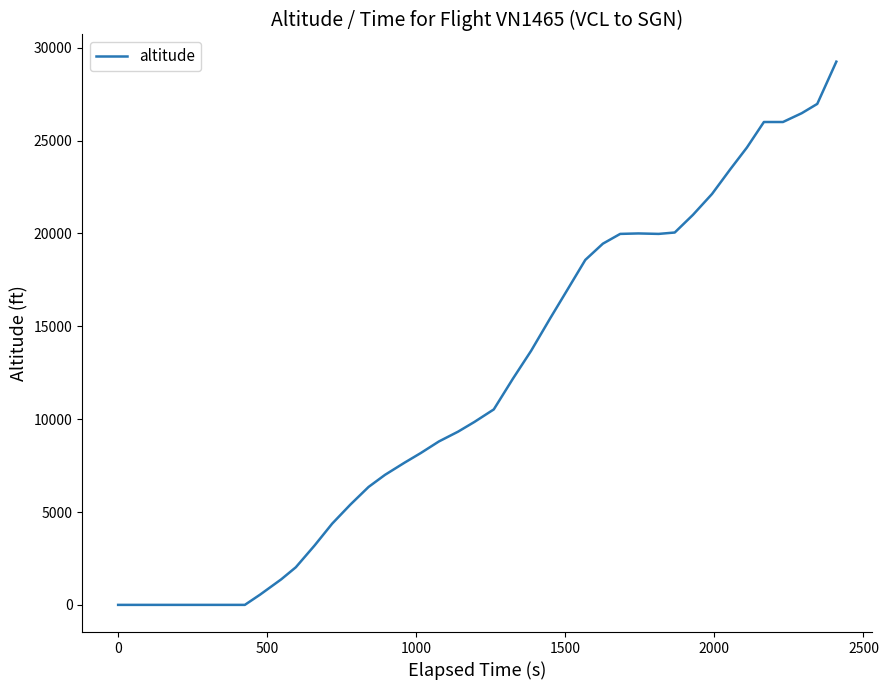

What is the maximum value shown in the chart?

29250